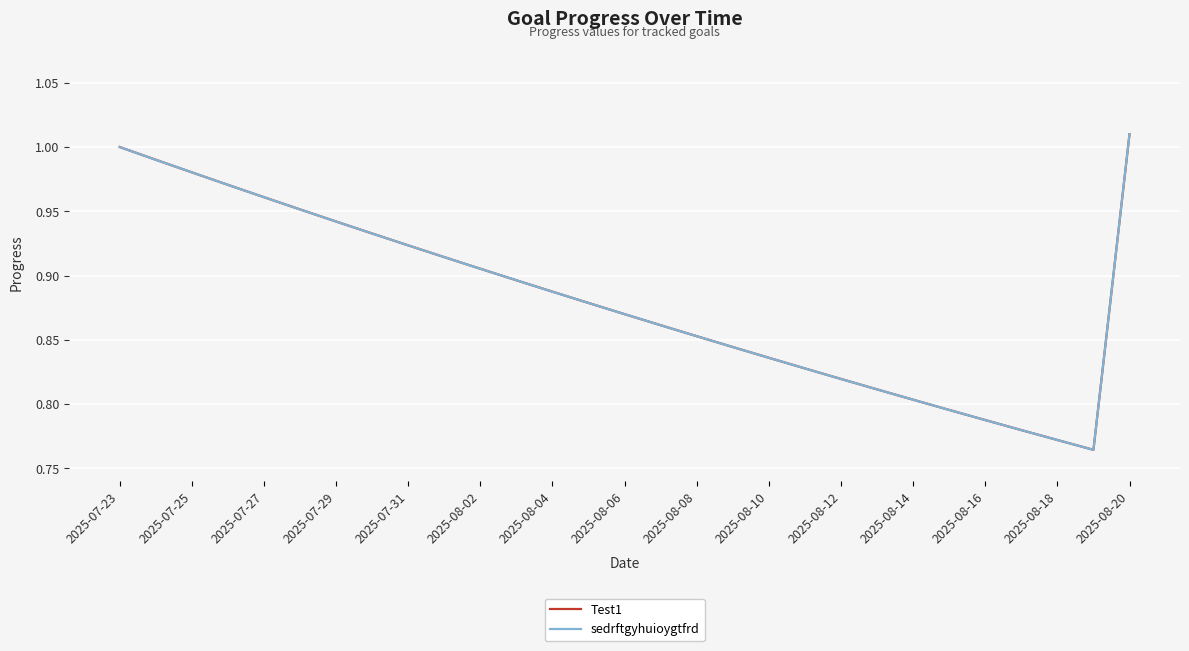

Does the chart have visible grid lines?

Yes